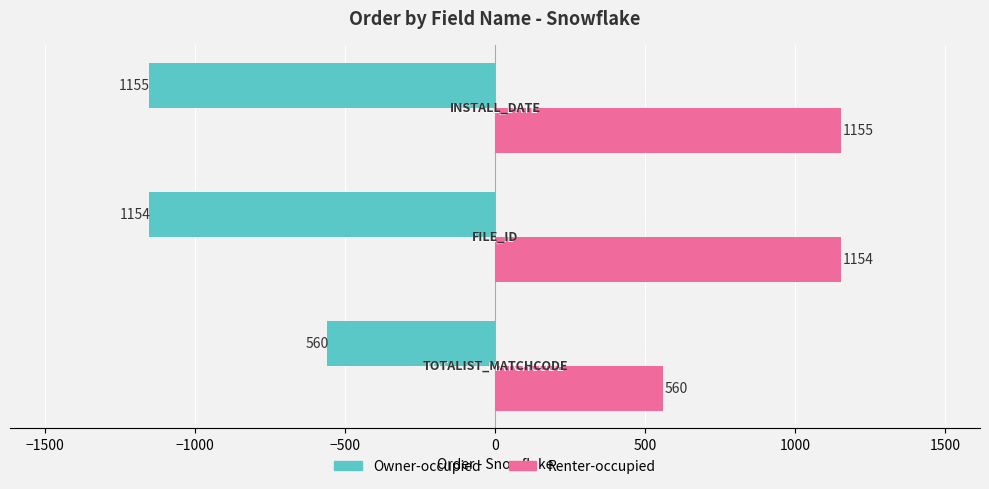

What is the difference between the second highest and minimum values in the Renter-occupied series?

594